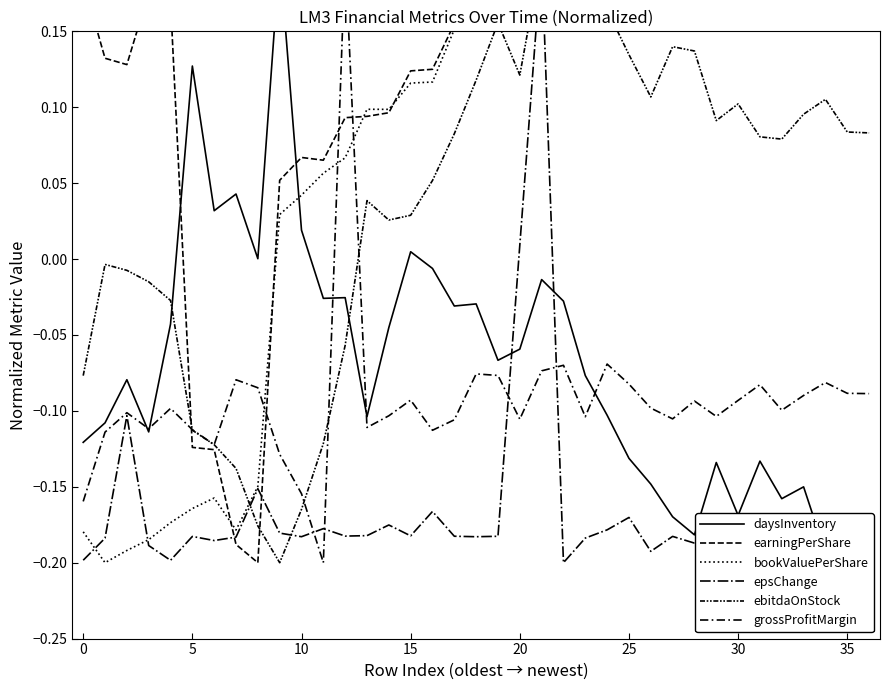

True or false: grossProfitMargin has more than 0 interior local peaks.

True